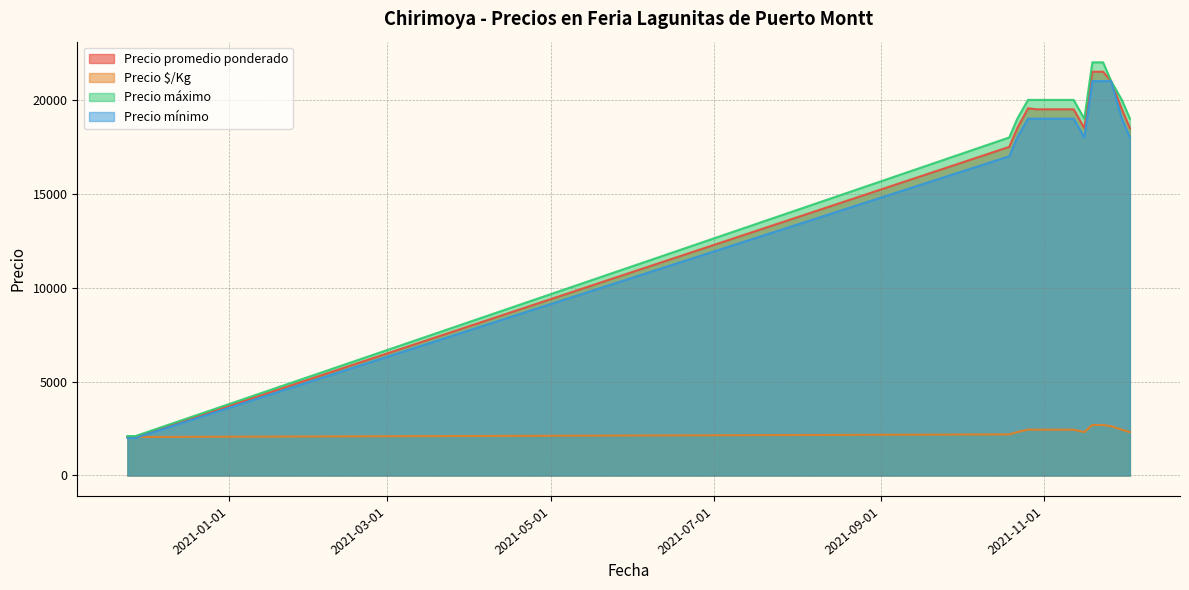

Reading left to right, transcribe all the data shown in this chart.

Precio promedio ponderado: 2050	2050	17500	18500	19556	19500	19500	19500	19500	18500	21500	21500	21000	19500	18500
Precio $/Kg: 2050	2050	2188	2312	2444	2438	2438	2438	2438	2312	2688	2688	2625	2438	2312
Precio máximo: 2100	2100	18000	19000	20000	20000	20000	20000	20000	19000	22000	22000	21000	20000	19000
Precio mínimo: 2000	2000	17000	18000	19000	19000	19000	19000	19000	18000	21000	21000	21000	19000	18000